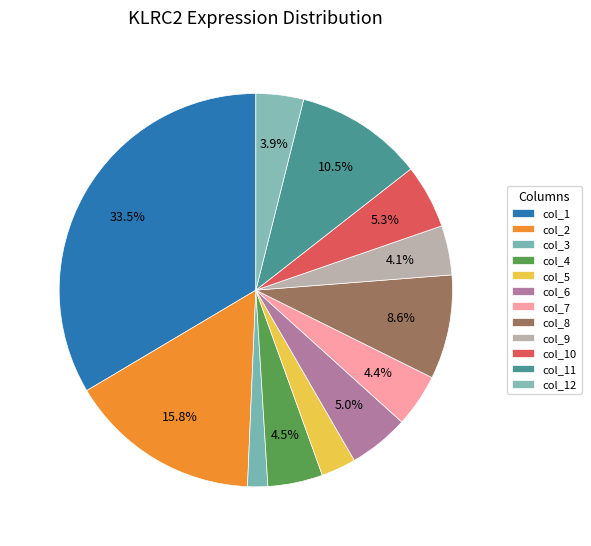

What percentage is NOT represented by col_4?

95.5%